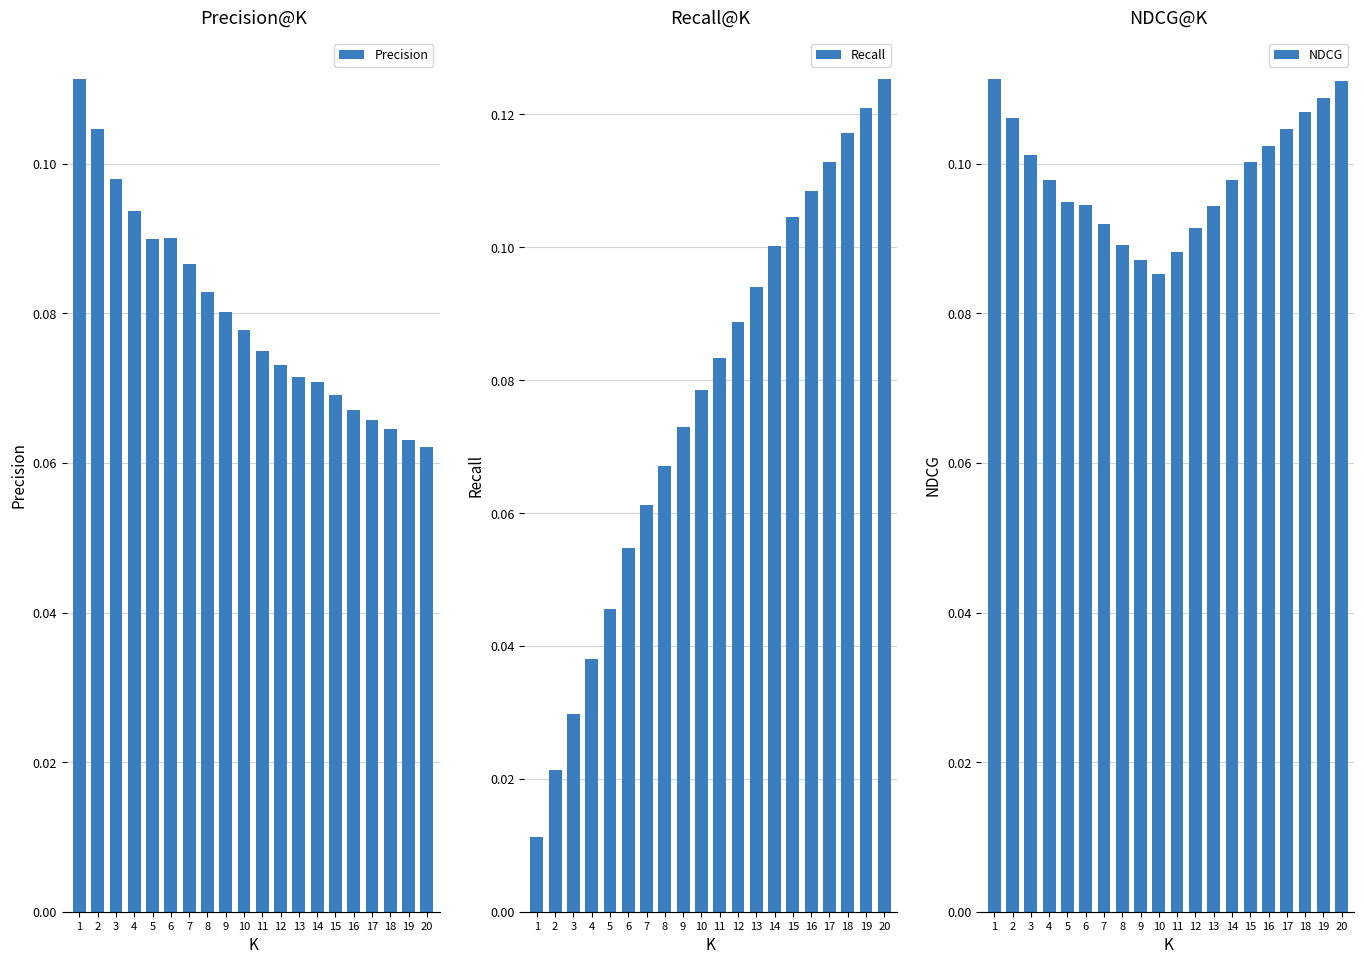

Are the bars horizontal?

No